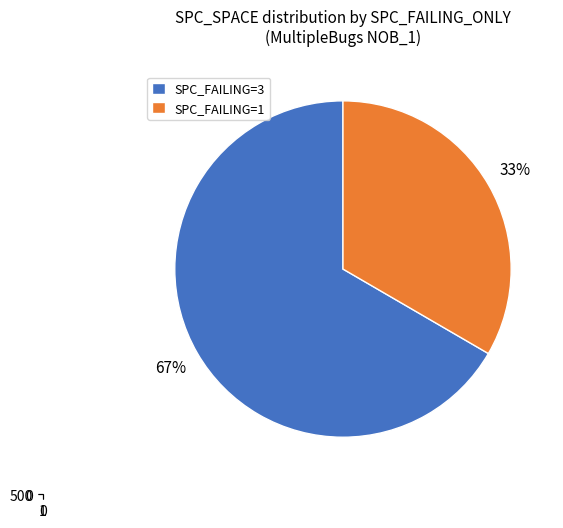

Combined, do 1 and -1 account for over 50%?

No